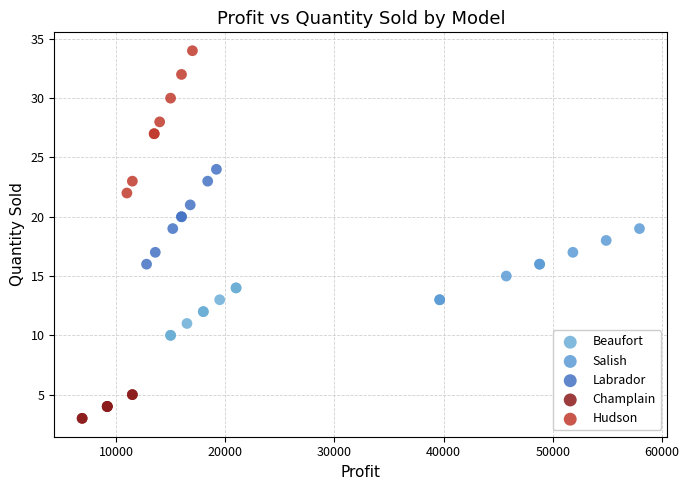

Which series has the largest Y range (max minus min)?

Hudson